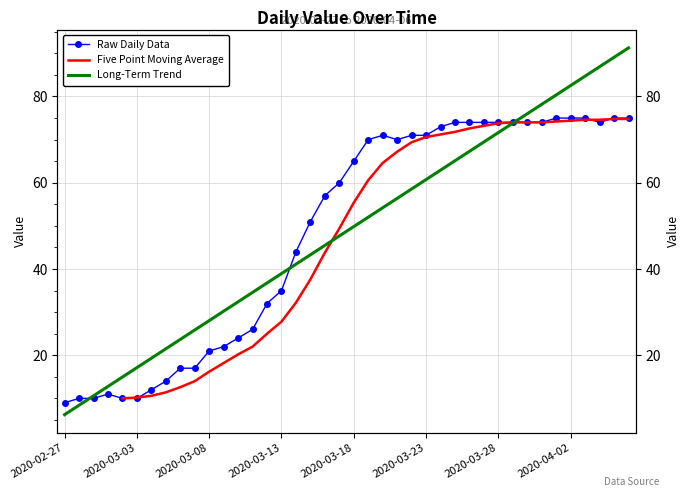

What is the difference between the values at 2020-03-16 and 2020-03-28?

17